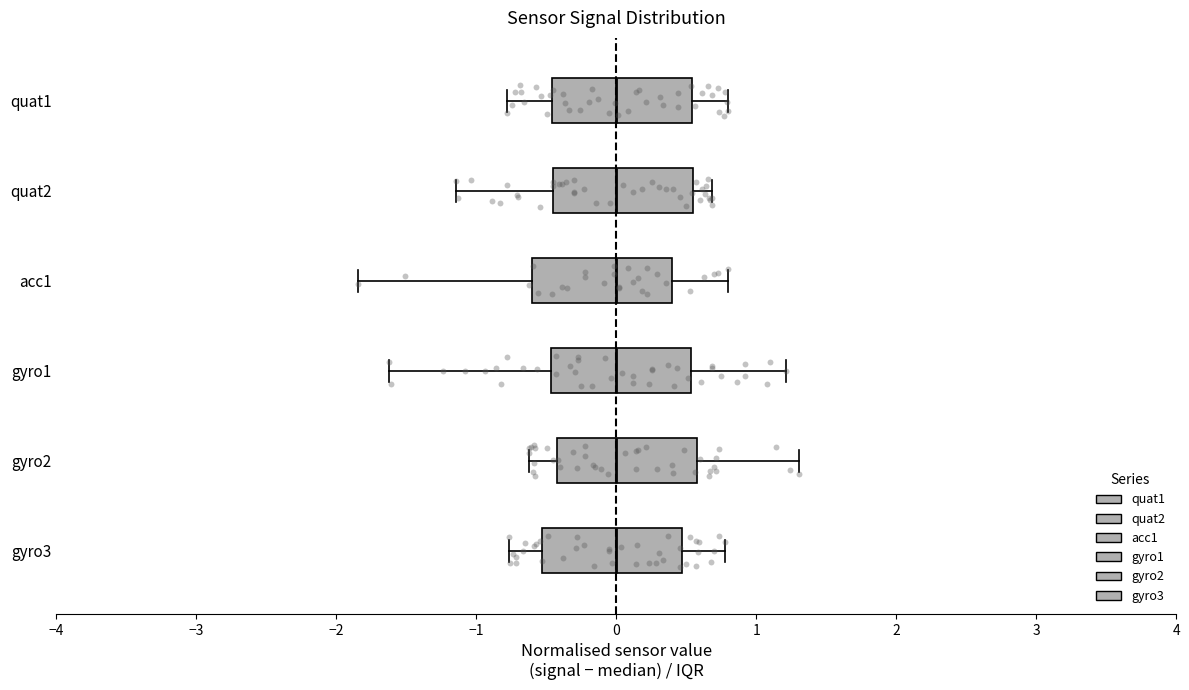

Reading bottom to top, transcribe this box plot: for each box, give where its median line is, the range the box spans, and where its two whiskers end, as read against the x-axis. The values are not printed on the chart, so give them approximately, as read against the axis.

gyro3: median 0.0, box -0.5 to 0.5, whiskers -0.8 to 0.8
gyro2: median 0.0, box -0.4 to 0.6, whiskers -0.6 to 1.3
gyro1: median 0.0, box -0.5 to 0.5, whiskers -1.6 to 1.2
acc1: median 0.0, box -0.6 to 0.4, whiskers -1.8 to 0.8
quat2: median 0.0, box -0.5 to 0.5, whiskers -1.1 to 0.7
quat1: median 0.0, box -0.5 to 0.5, whiskers -0.8 to 0.8